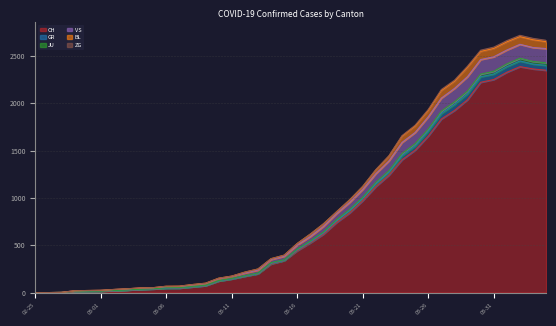

What position from the left is 2020-03-29?

34